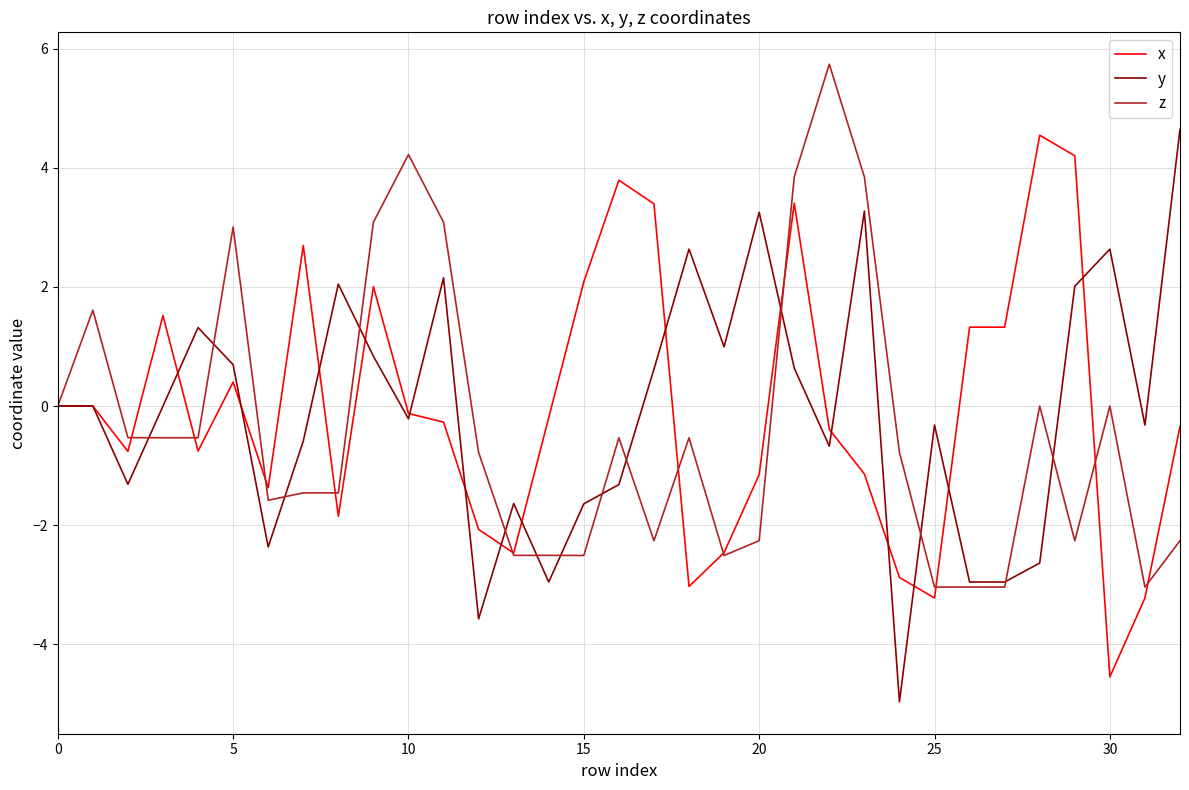

Which series has the largest range (max minus min)?

y